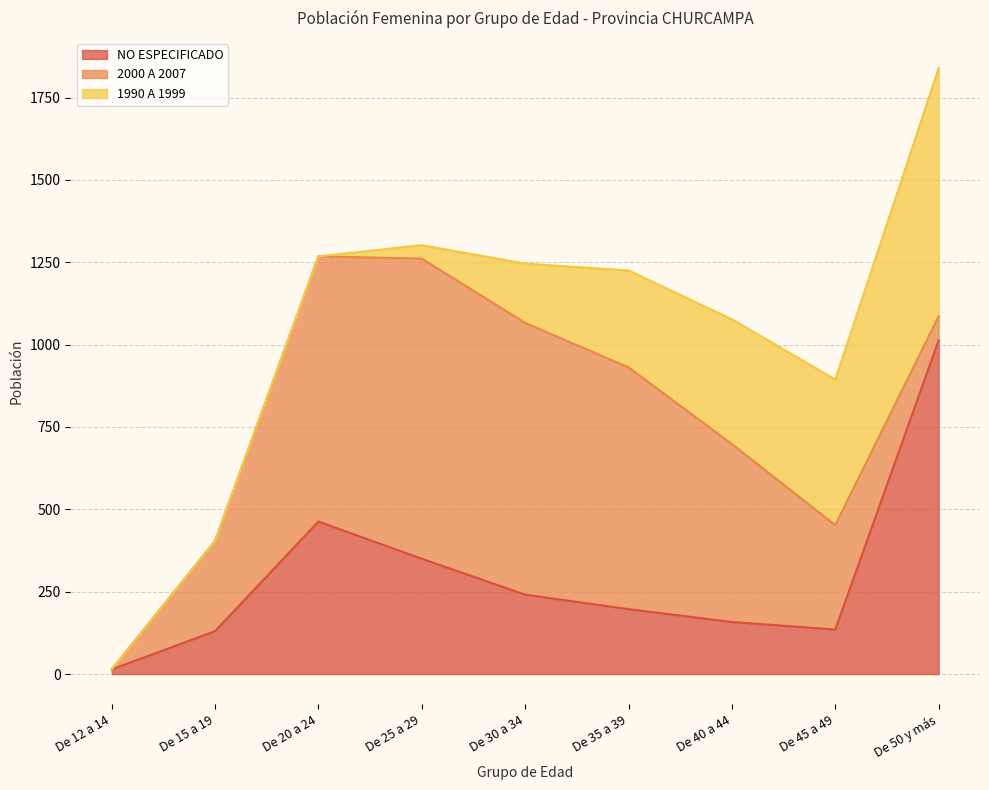

What is the sum of the 1990 A 1999 values at De 30 a 34 and De 15 a 19?

180